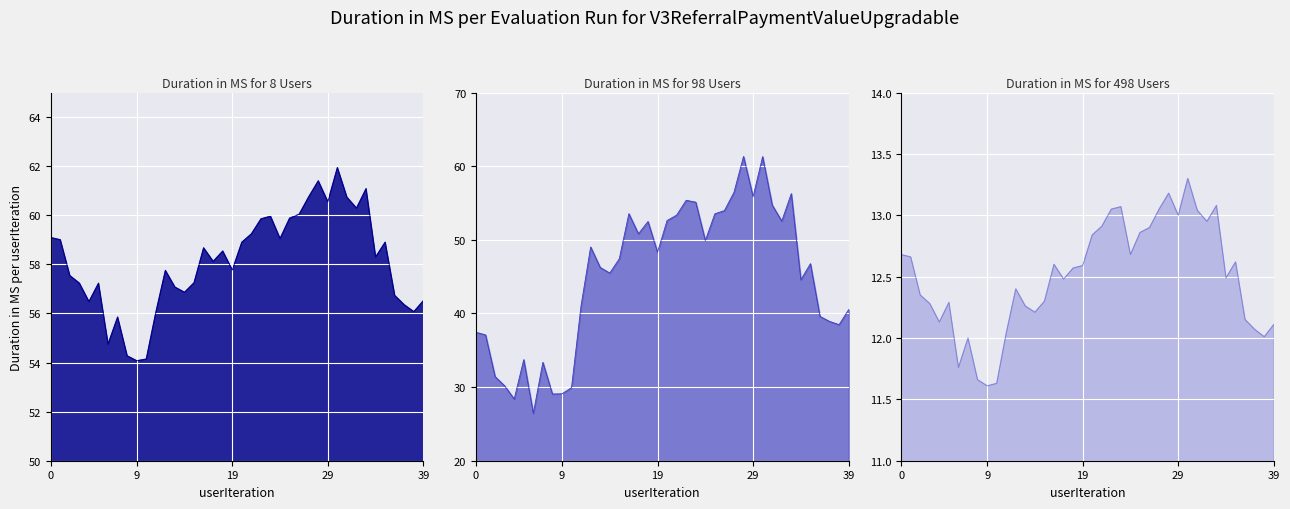

What is the label of the 40th point from the left?

39